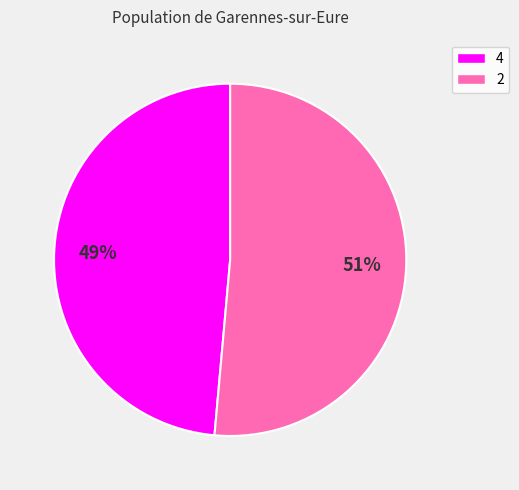

What is the largest slice in the pie chart?

2